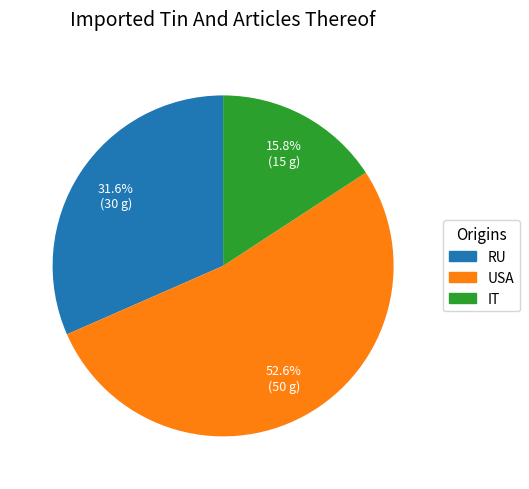

What percentage do RU and USA together represent?

84.2%